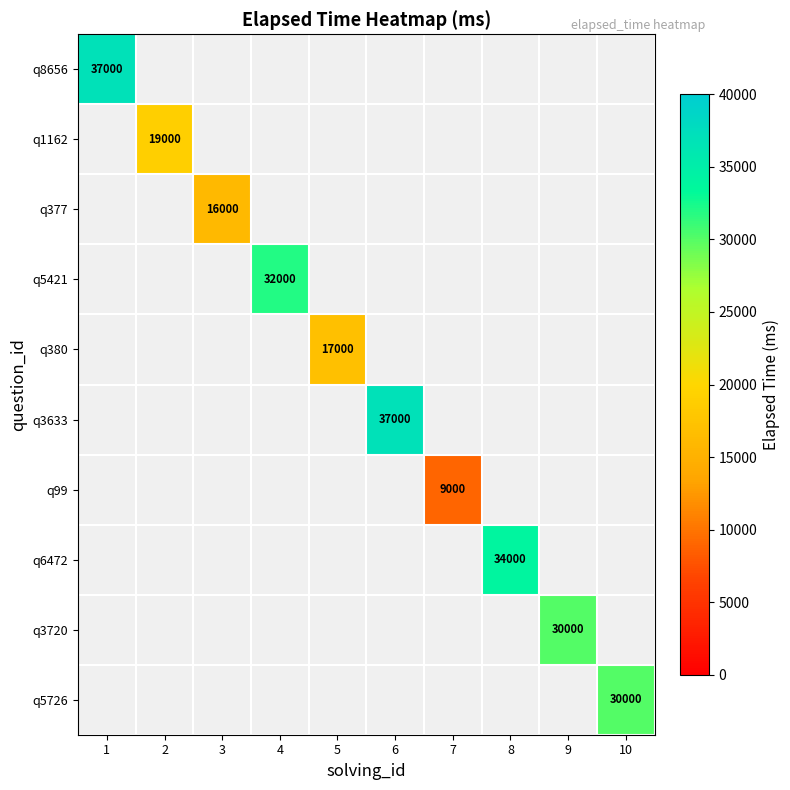

What is the minimum value shown in the chart?

9000.0